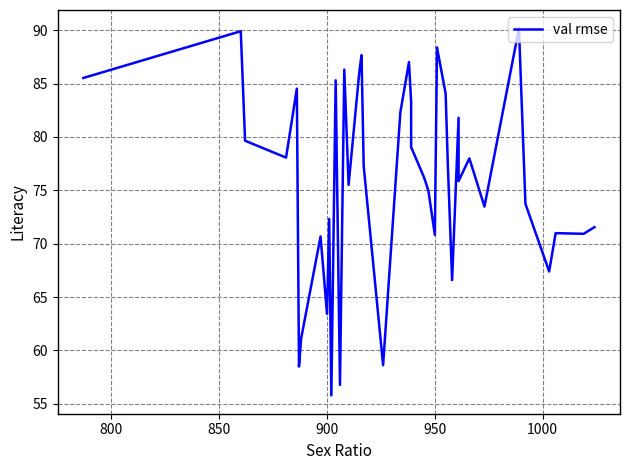

How many lines are shown in the chart?

1